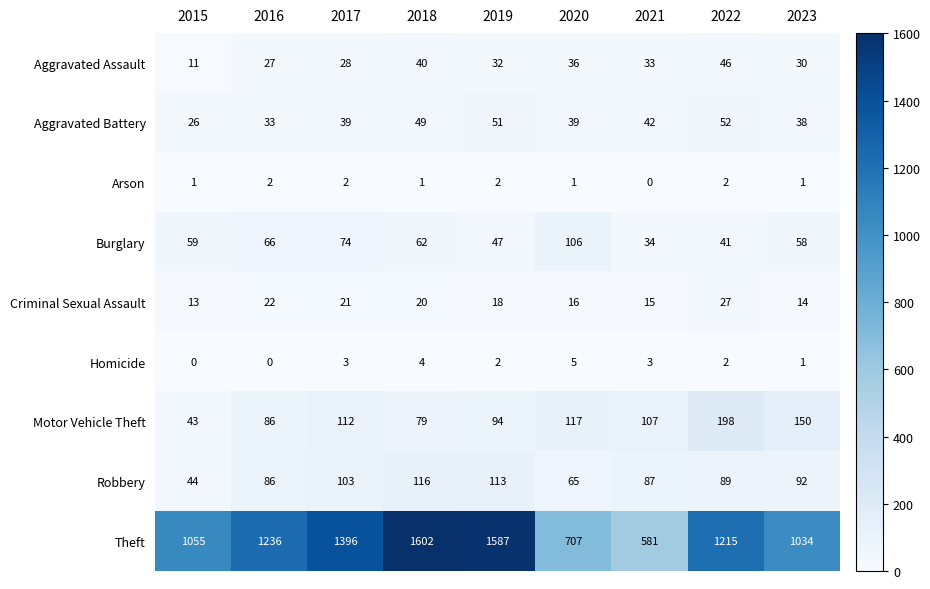

What is the sum of all Arson values?

12